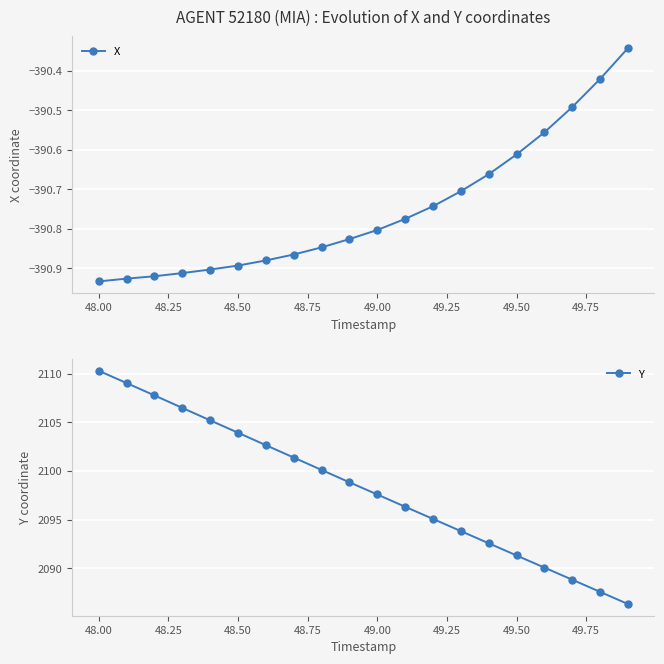

Where does the Y series first go above 2098?

48.00